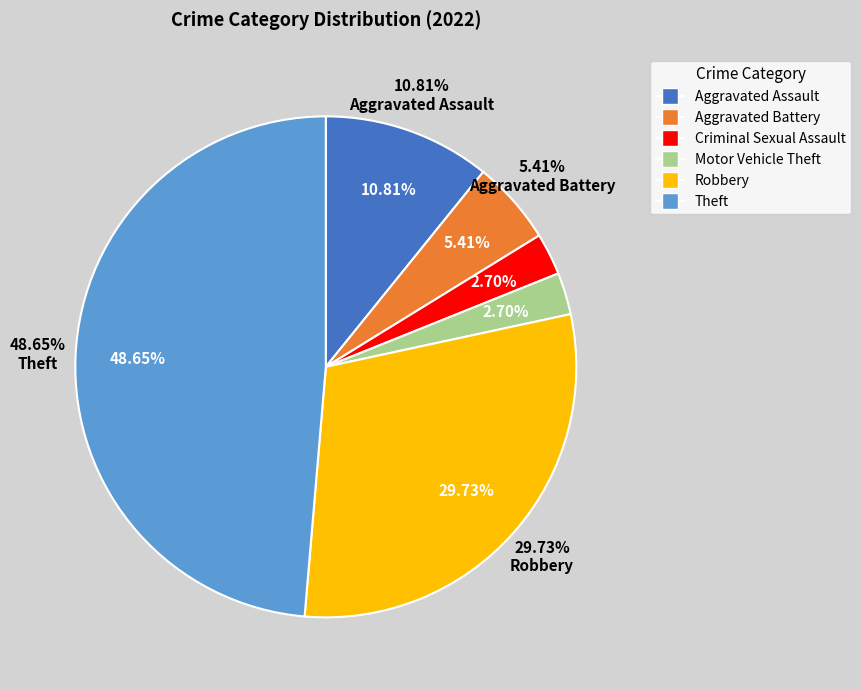

What is the ratio of the value at Robbery to the value at Motor Vehicle Theft?

11.0